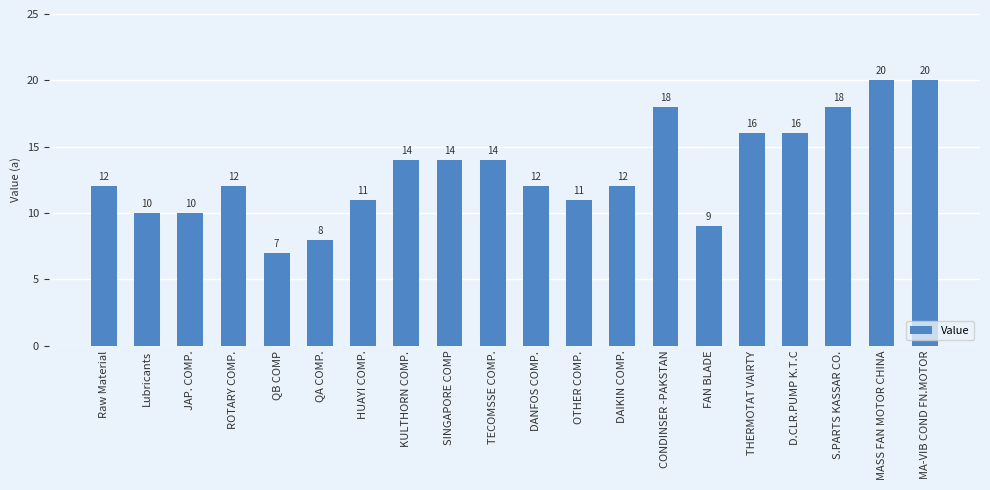

Reading left to right, list all the values displayed in this chart.

Raw Material=12	Lubricants=10	JAP. COMP.=10	ROTARY COMP.=12	QB COMP=7	QA COMP.=8	HUAYI COMP.=11	KULTHORN COMP.=14	SINGAPORE COMP=14	TECOMSSE COMP.=14	DANFOS COMP.=12	OTHER COMP.=11	DAIKIN COMP.=12	CONDINSER -PAKSTAN=18	FAN BLADE=9	THERMOTAT VAIRTY=16	D.CLR.PUMP K.T.C=16	S.PARTS KASSAR CO.=18	MASS FAN MOTOR CHINA=20	MA-VIB COND FN.MOTOR=20